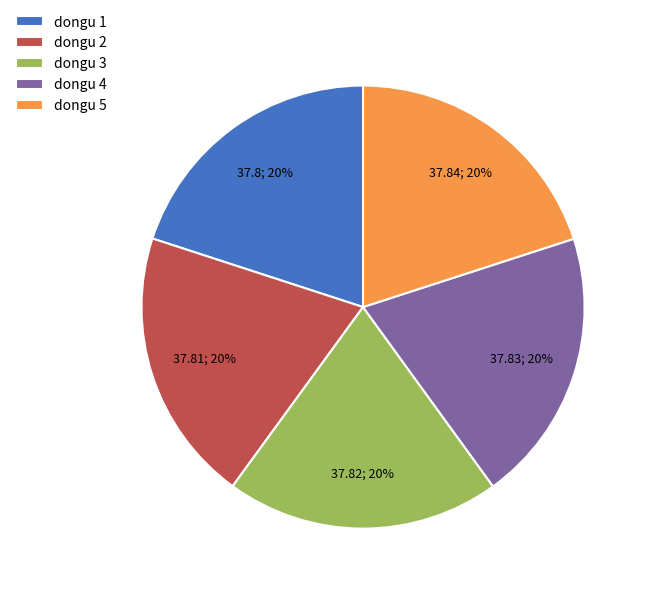

How many slices are in this pie chart?

5